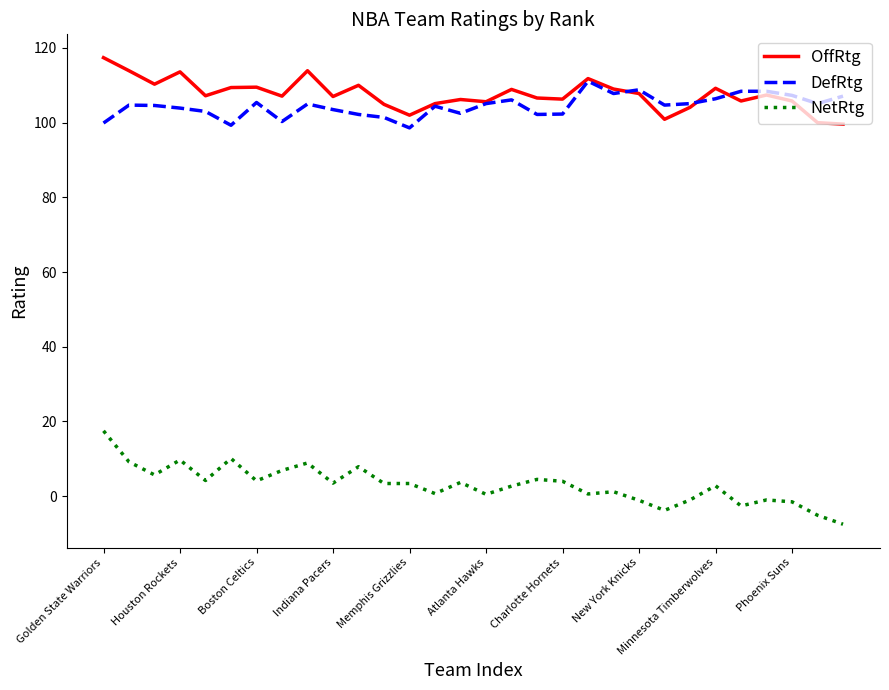

Which series has the largest range (max minus min)?

NetRtg